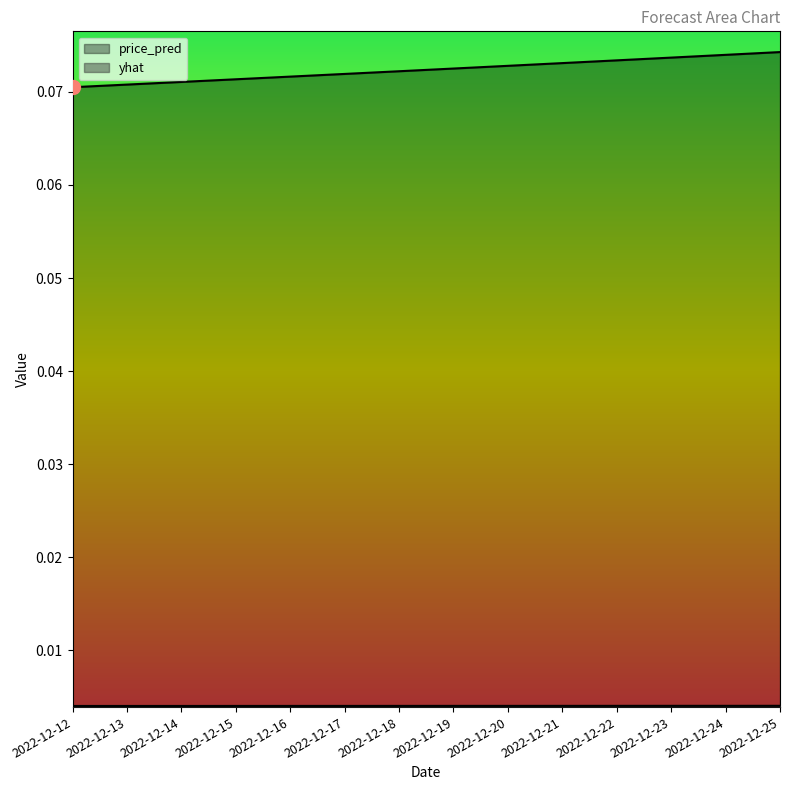

True or false: yhat has more than 2 points higher than both neighbors.

False